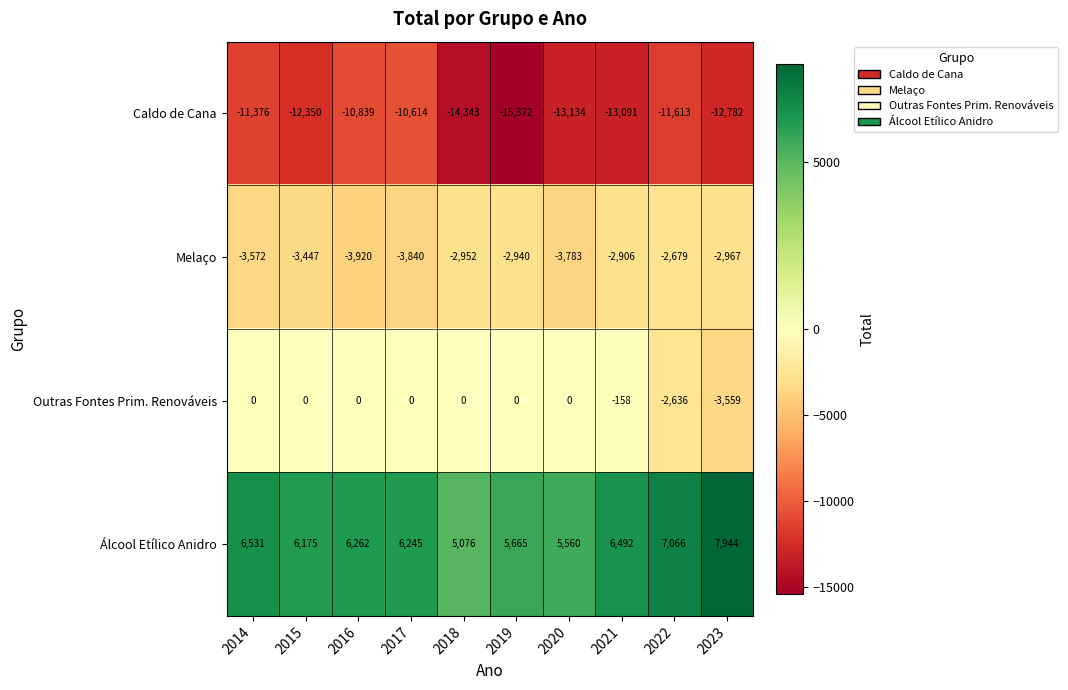

The value of Álcool Etílico Anidro at 2014 is 6531. True or false?

True